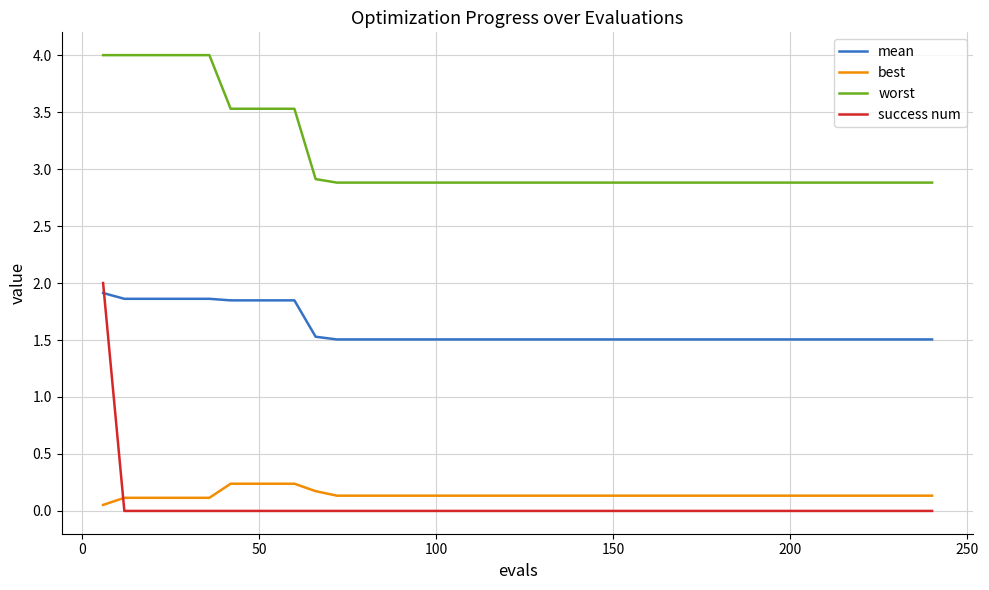

What is the greatest value displayed?

4.0